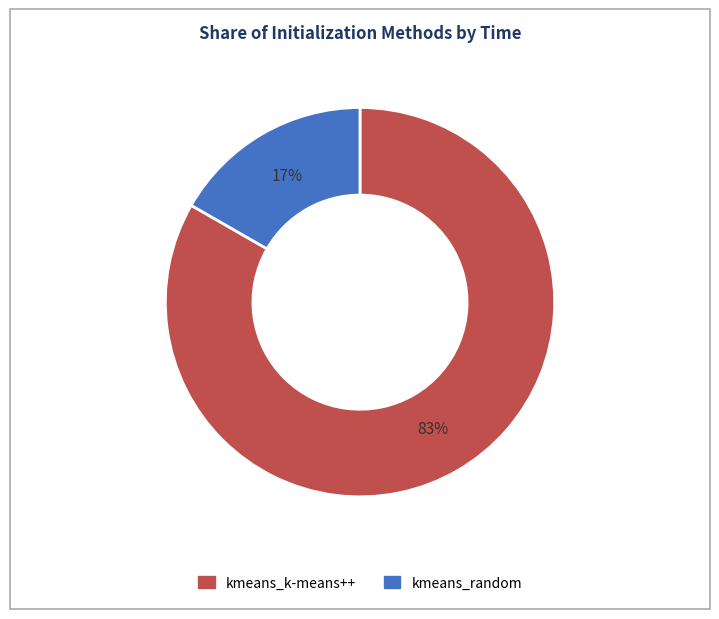

Is the sum of kmeans_k-means++ and kmeans_random greater than half?

Yes